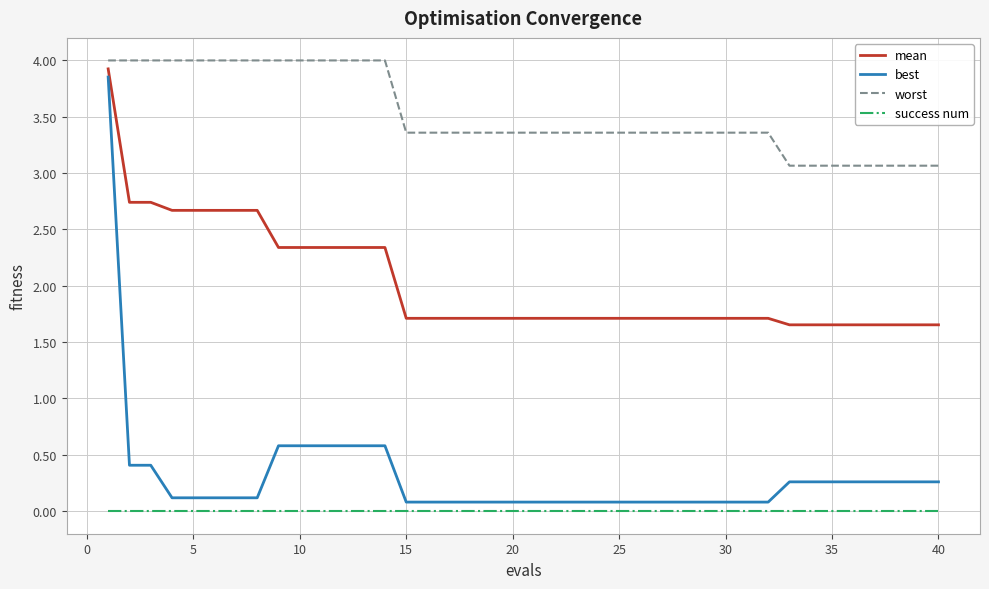

True or false: success num and mean cross at least once.

False